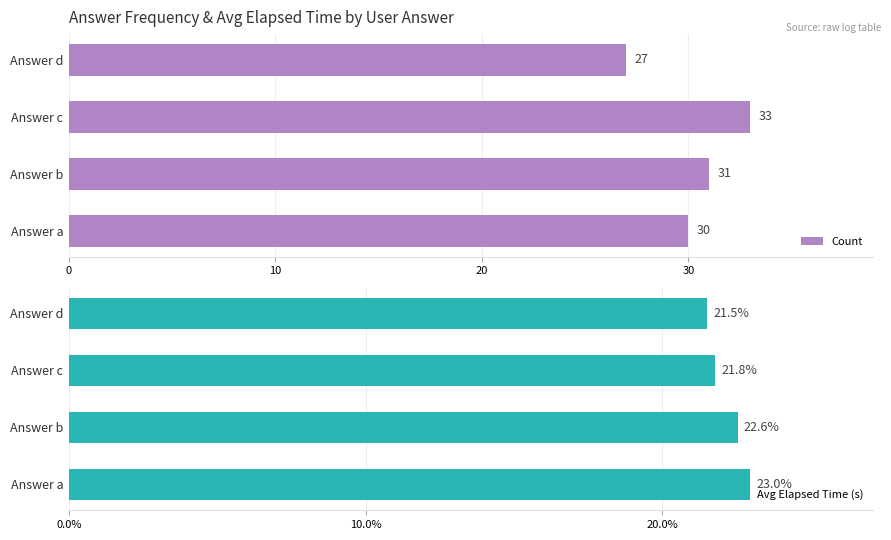

At how many categories does at least one series exceed 24?

4